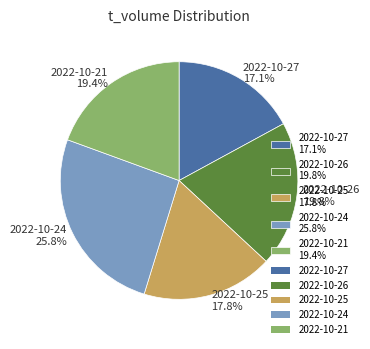

Is there any slice that represents more than half of the pie?

No